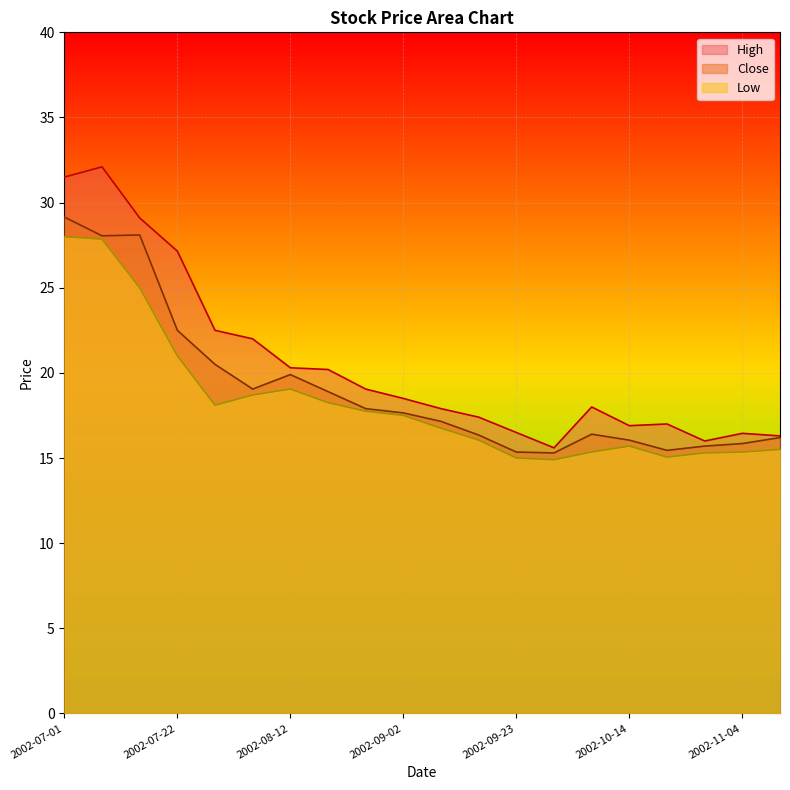

True or false: High has a value of 31.5 at 2002-07-01.

True